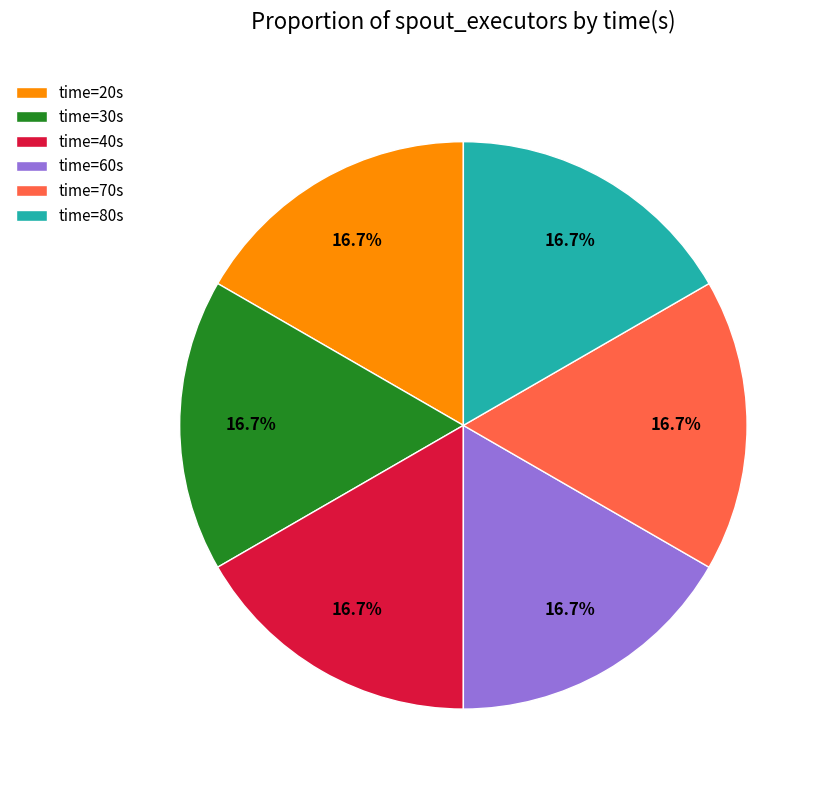

Is time=20s the majority of the pie?

No